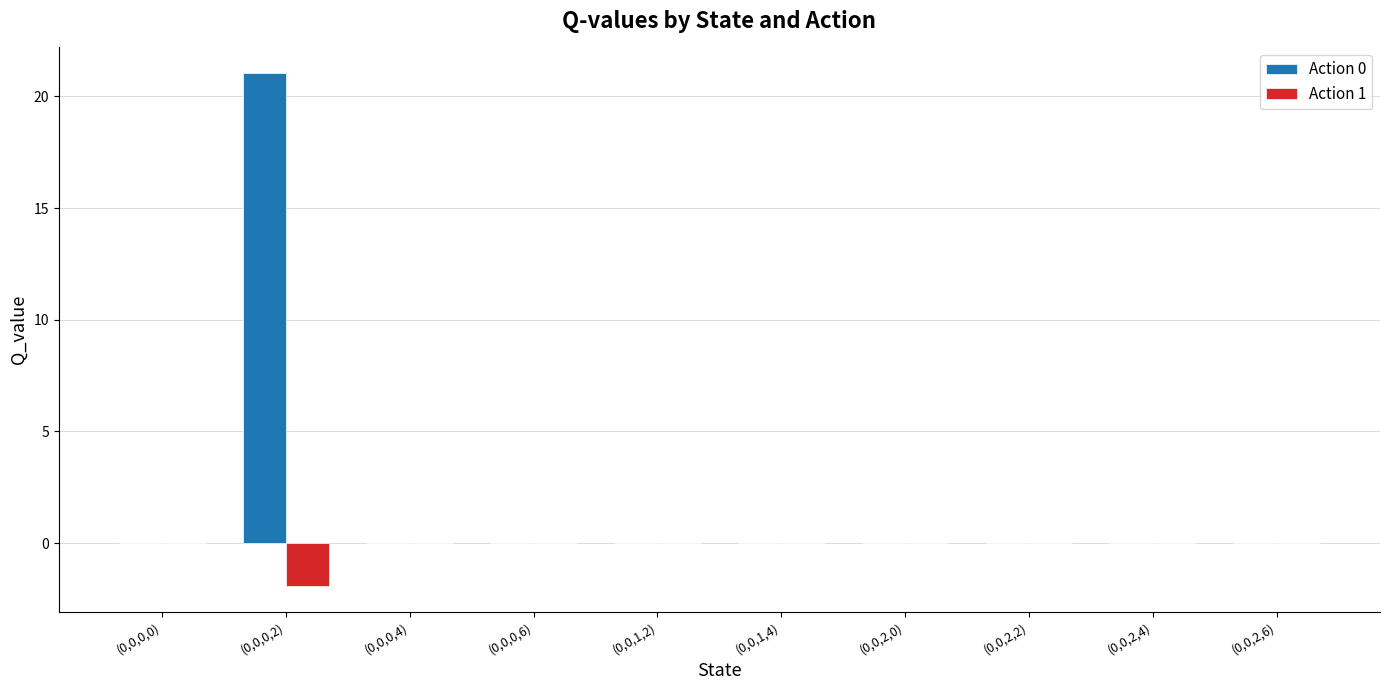

What is the greatest value displayed?

21.0